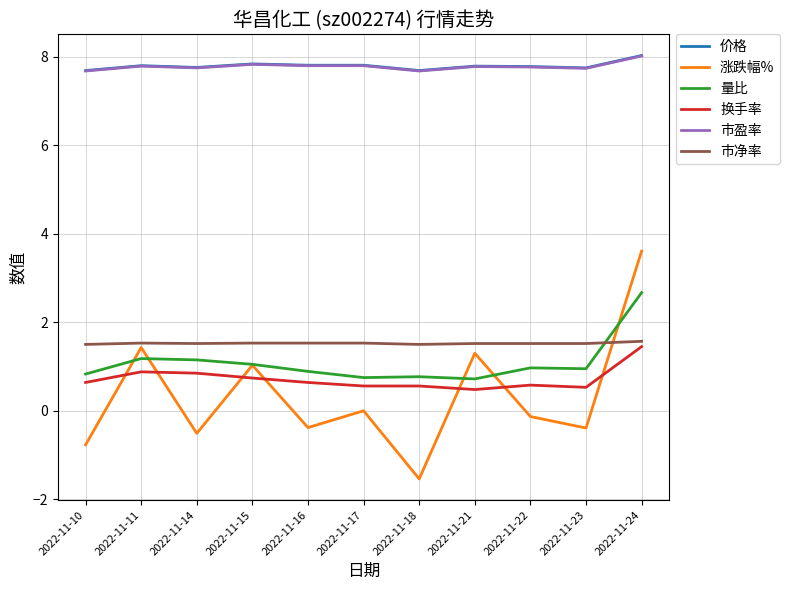

Does the chart display data point markers on the line(s)?

No